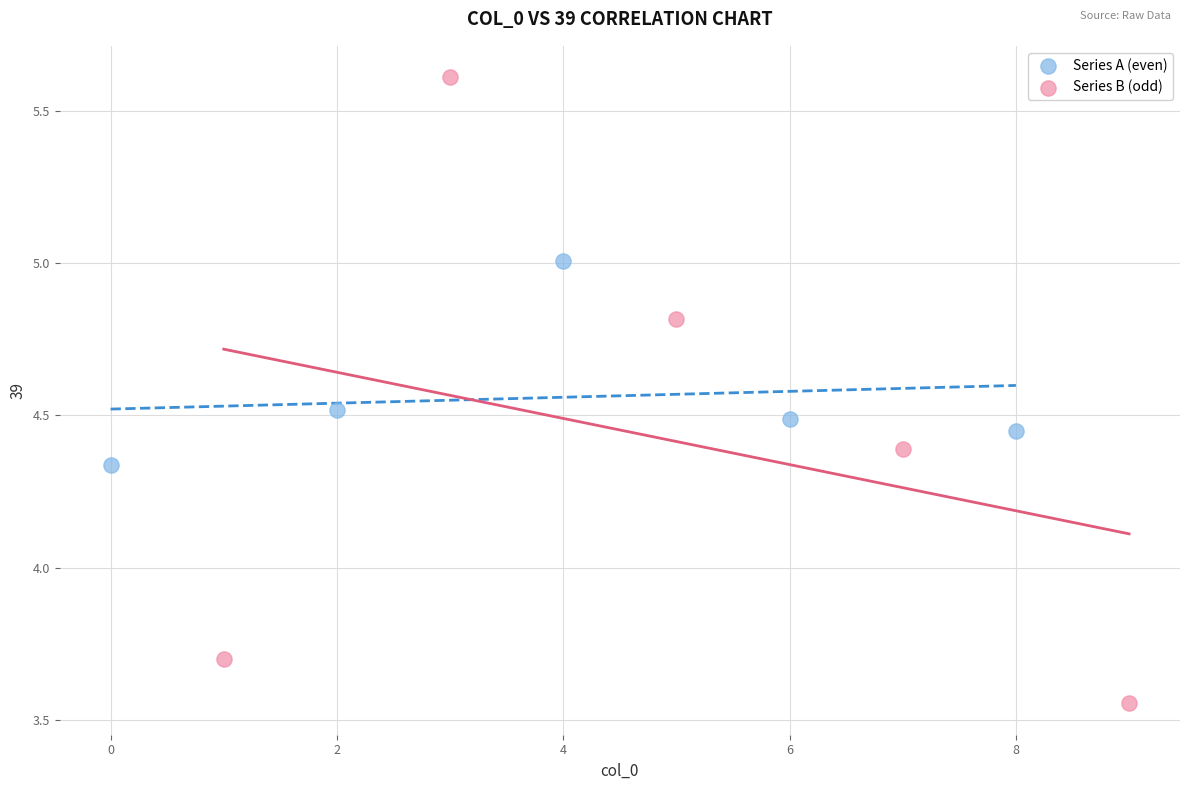

Which series contains the highest Y value?

Series B (odd)